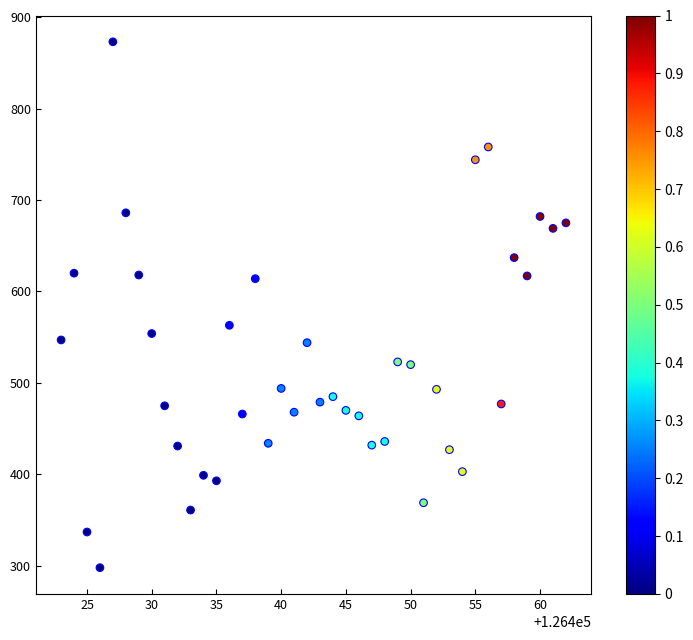

What is the range of X values (max minus min)?

39